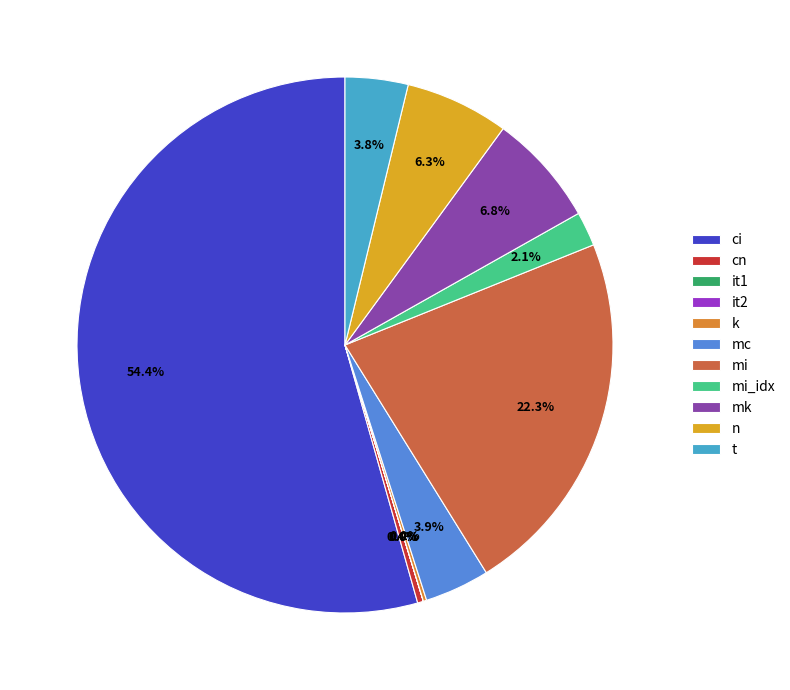

What is the ratio of the value at t to the value at mc?

1.0